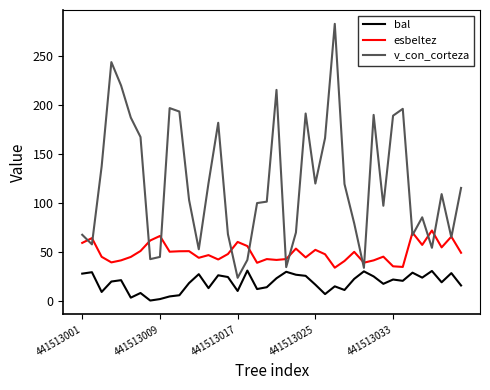

What is the maximum value shown in the chart?

283.3